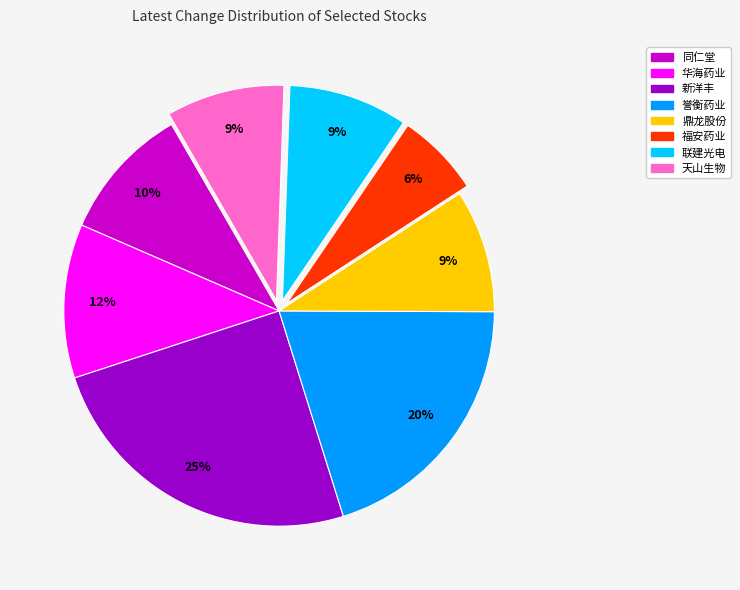

Does any single category account for the majority?

No